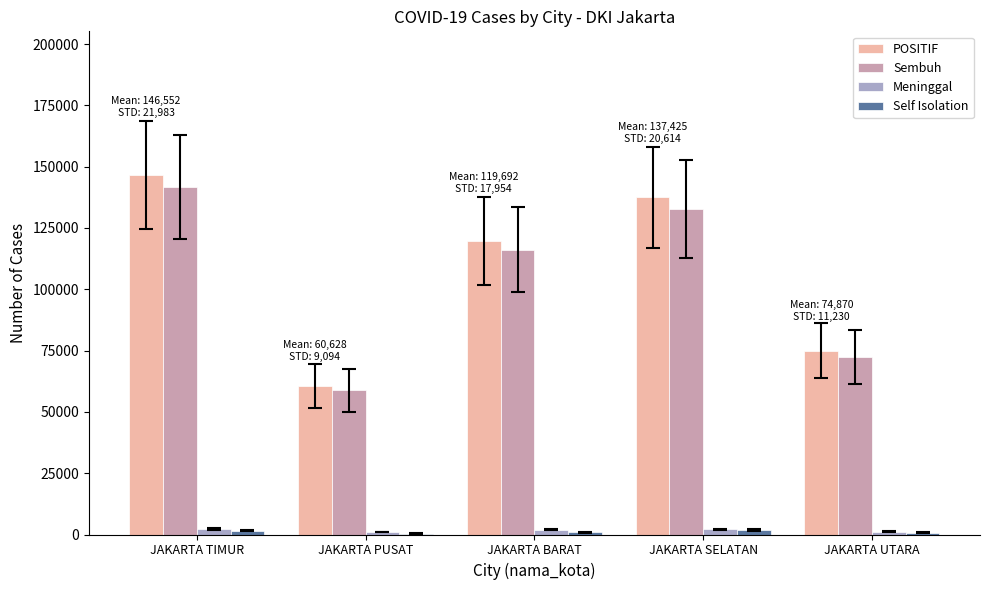

Is the value of POSITIF at JAKARTA SELATAN greater than the value of Sembuh at JAKARTA PUSAT?

Yes